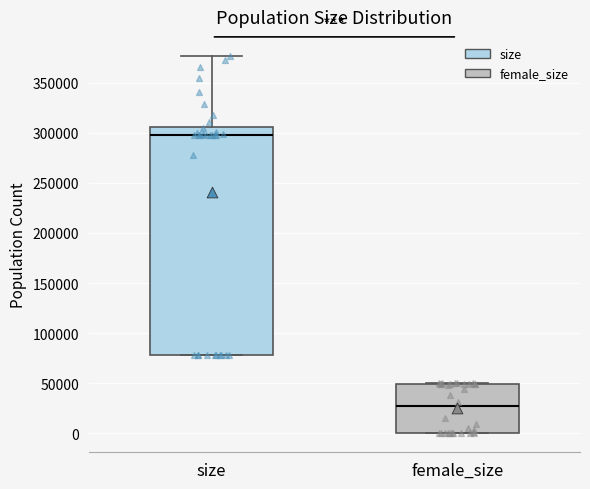

Reading left to right, read every box against the y-axis: the position of its median line, the range the box covers, and the ends of its whiskers. The values are not printed on the chart, so give them approximately, as read against the axis.

size: median 300000, box 80000 to 305000, whiskers 80000 to 375000
female_size: median 25000, box 0 to 50000, whiskers 0 to 50000